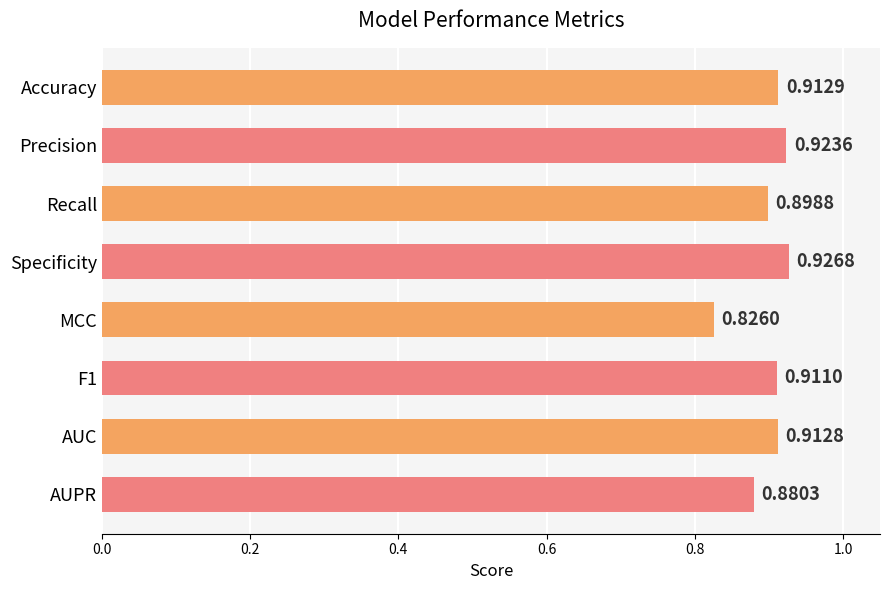

Rank the categories by value from highest to lowest.

Specificity, Precision, Accuracy, AUC, F1, Recall, AUPR, MCC